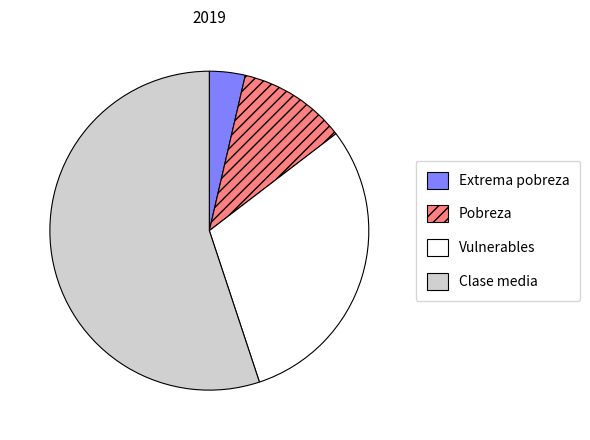

How many segments does this pie chart have?

4